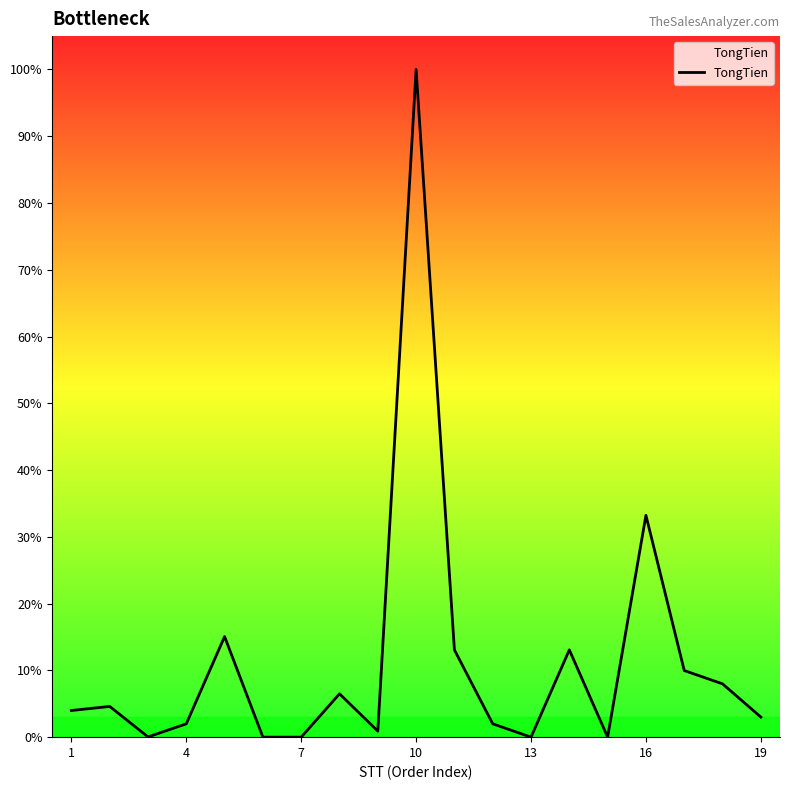

Is this an area chart (filled region under the line)?

Yes